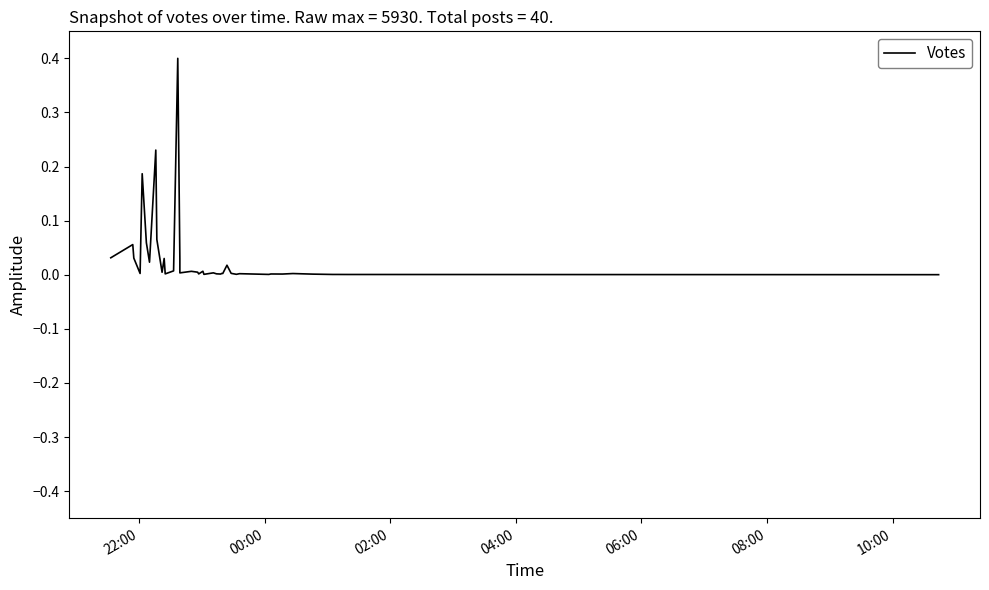

Reading left to right, extract all data points from this chart.

0.0	0.1	0.0	0.0	0.2	0.1	0.0	0.2	0.1	0.0	0.0	0.0	0.0	0.4	0.0	0.0	0.0	0.0	0.0	0.0	0.0	0.0	0.0	0.0	0.0	0.0	0.0	0.0	0.0	0.0	0.0	0.0	0.0	0.0	0.0	0.0	0.0	0.0	0.0	0.0